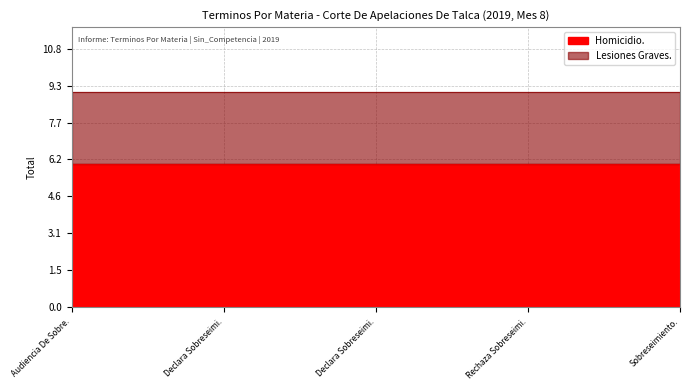

At which label is Homicidio. closest to 6?

Audiencia De Sobreseimiento.